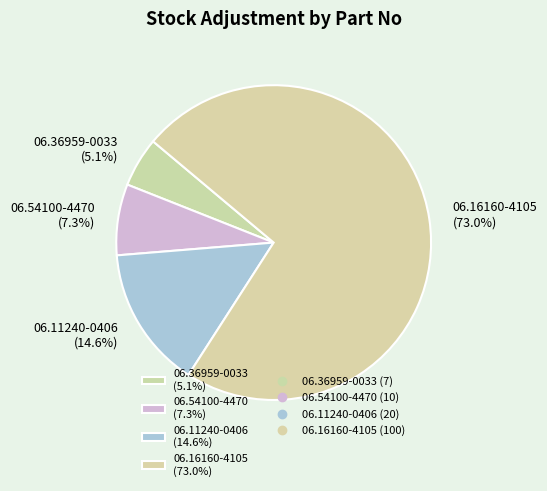

Is there any slice that represents more than half of the pie?

Yes